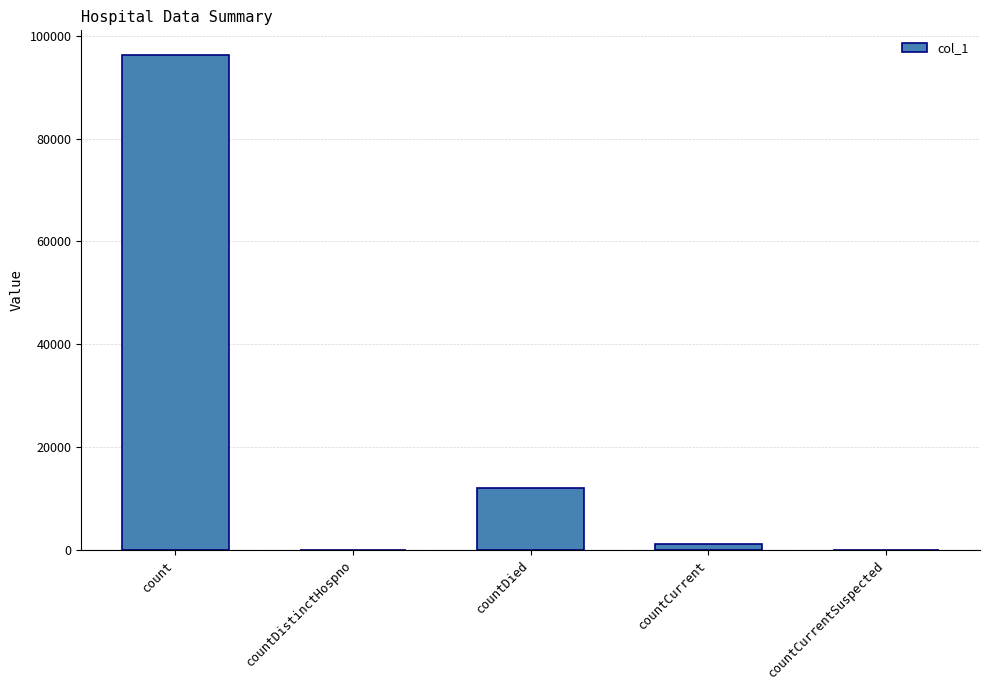

The chart shows a value of 55565 at countCurrentSuspected. True or false?

False